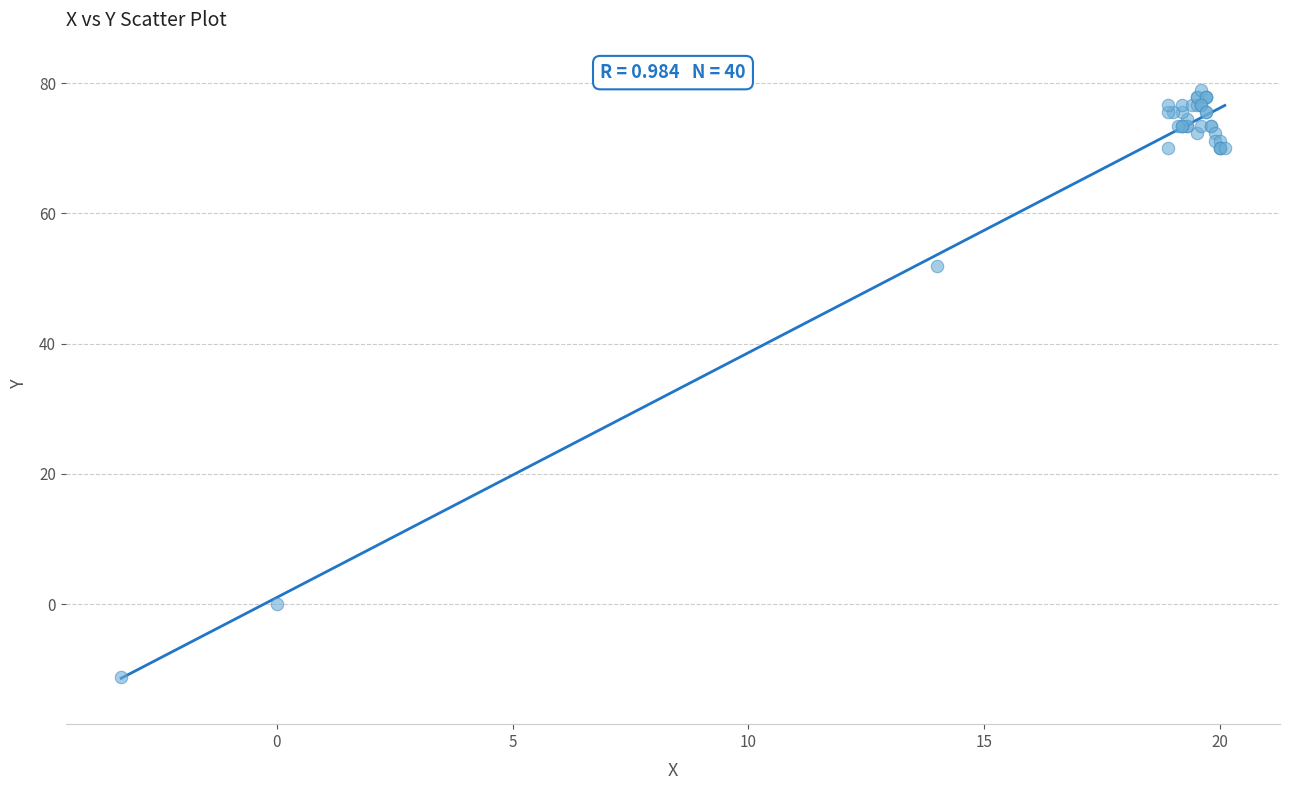

What Y value in the scatter plot is closest to 33?

52.0